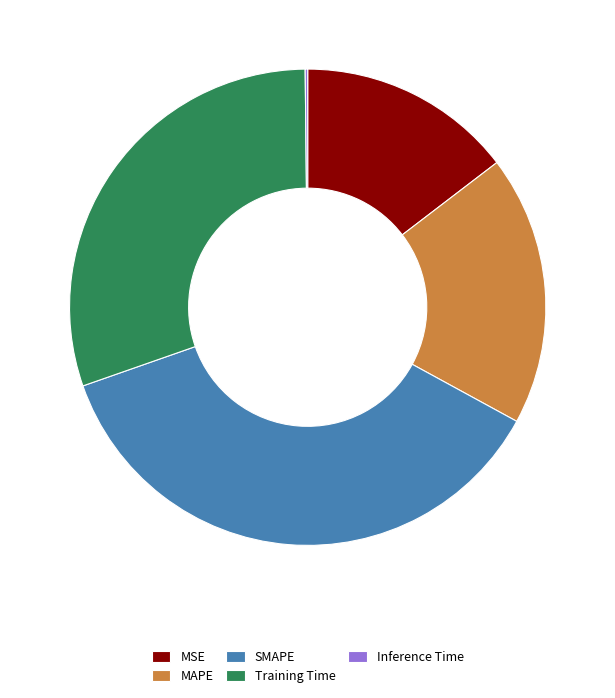

The MAPE slice represents 10% of the pie. True or false?

False